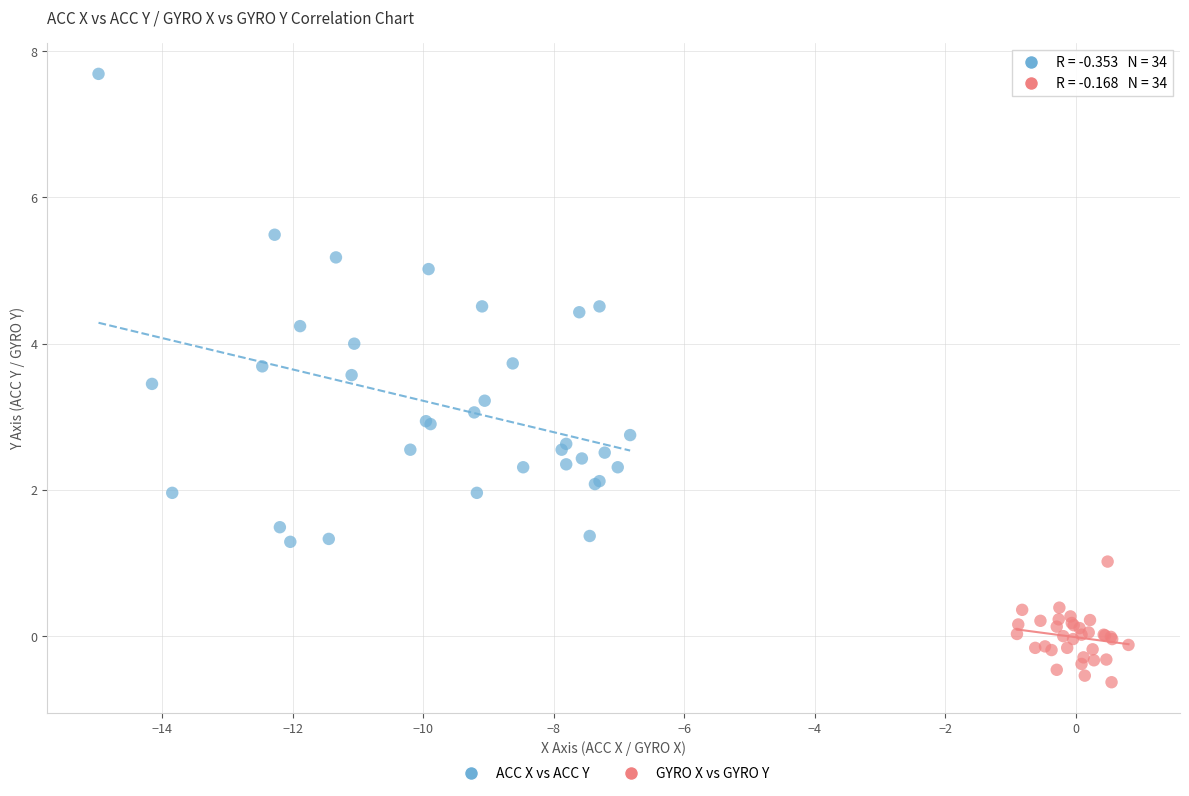

Which series reaches the maximum Y coordinate?

ACC X vs ACC Y